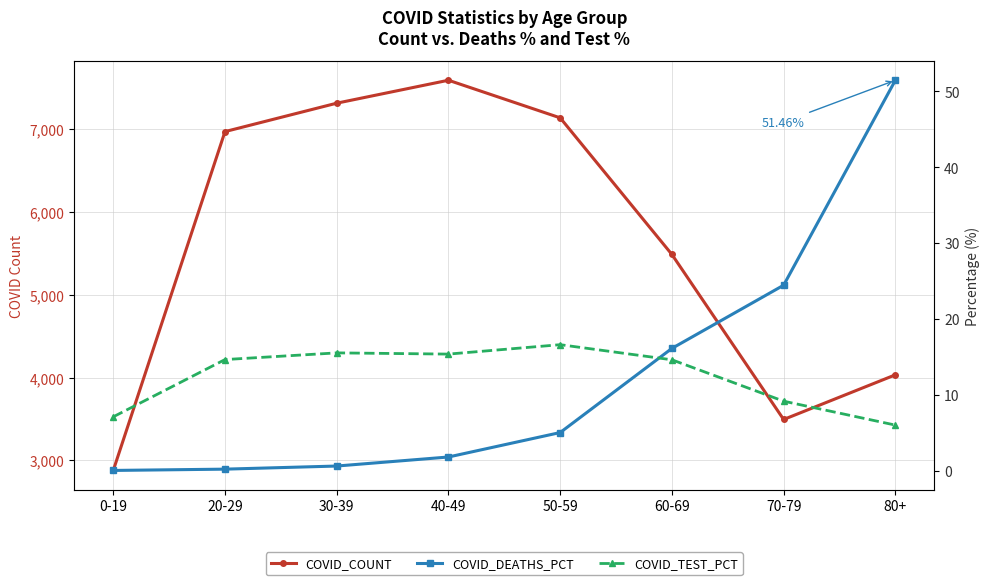

Read the COVID_TEST_PCT value at 30-39.

15.6